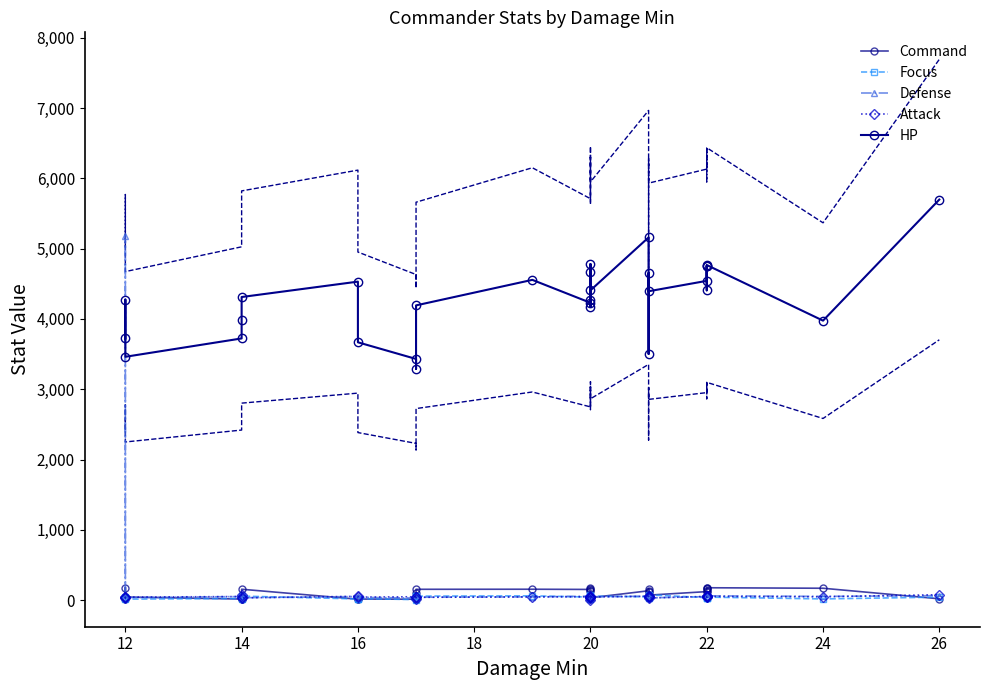

Which series has the widest spread of values?

Defense